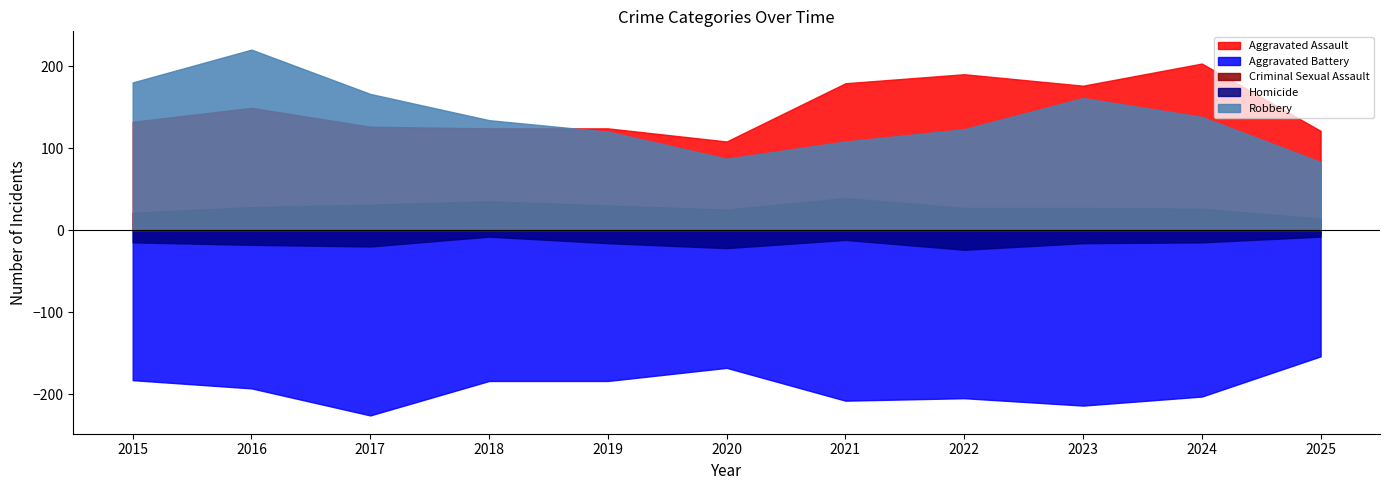

True or false: Aggravated Assault and Aggravated Battery intersect in this chart.

False